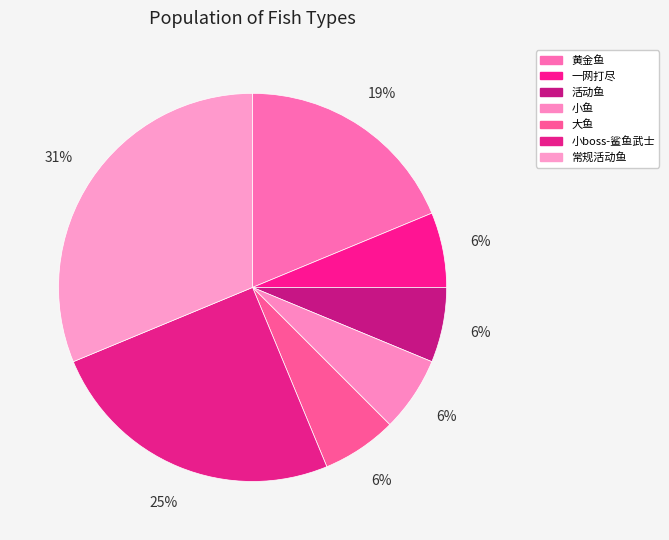

Which has a higher value, 活动鱼 or 小鱼?

活动鱼